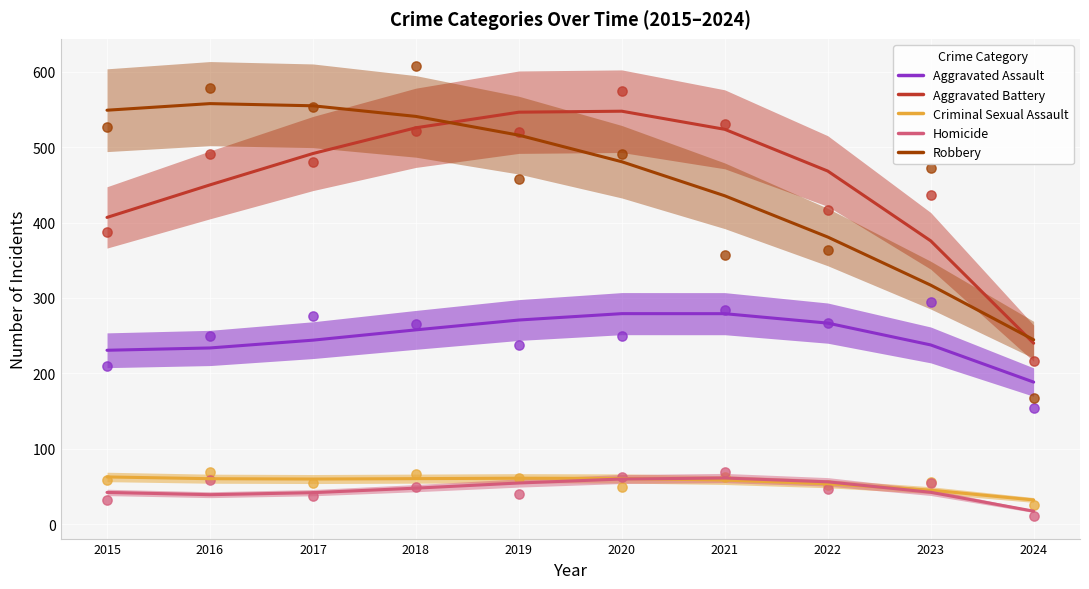

Which series has the largest total across all categories?

Robbery